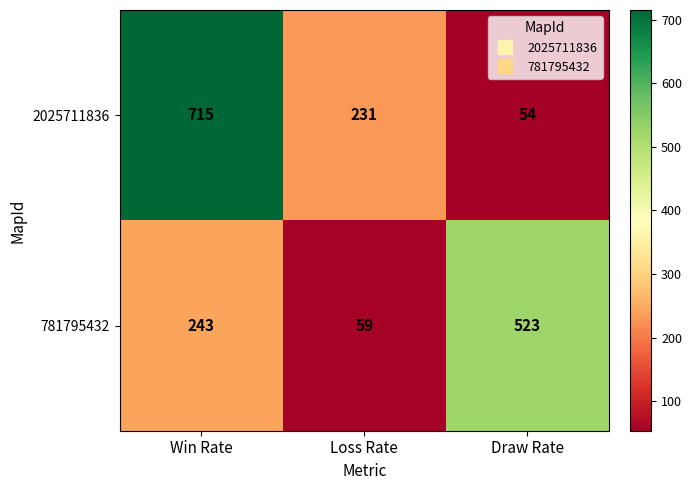

Which series has the largest total across all categories?

2025711836